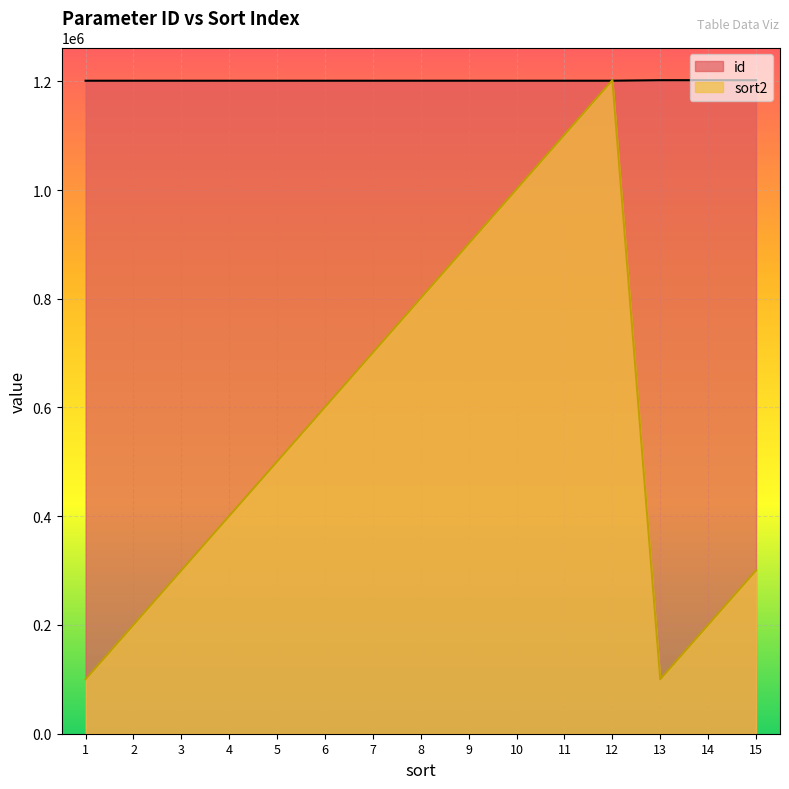

At how many categories does at least one series exceed 658486?

15